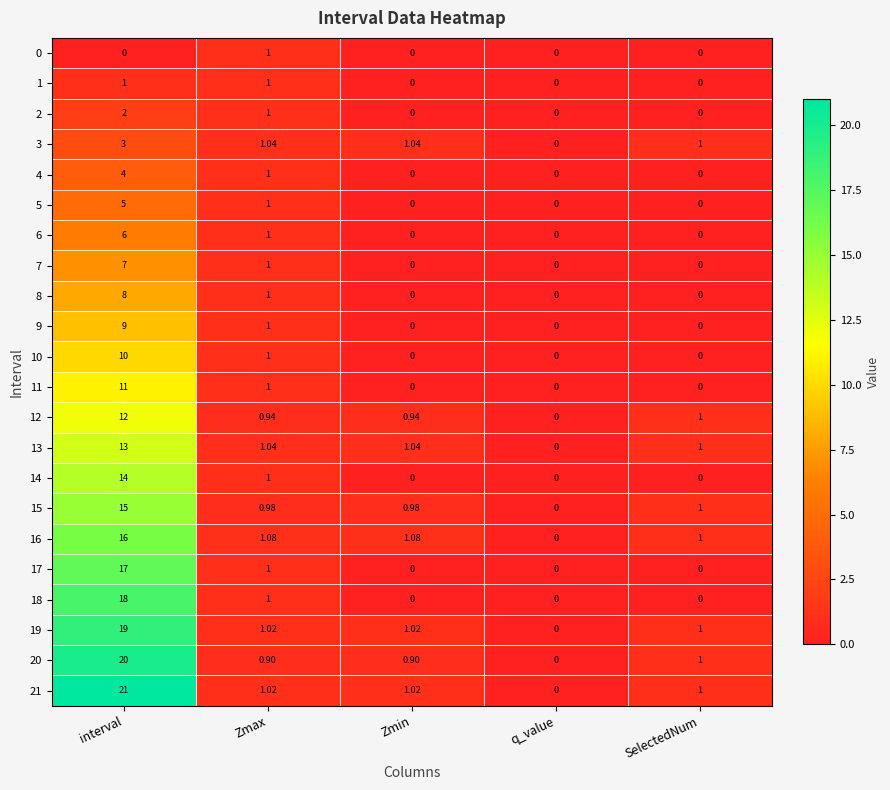

Where is 11 nearest to the value 5?

Zmax